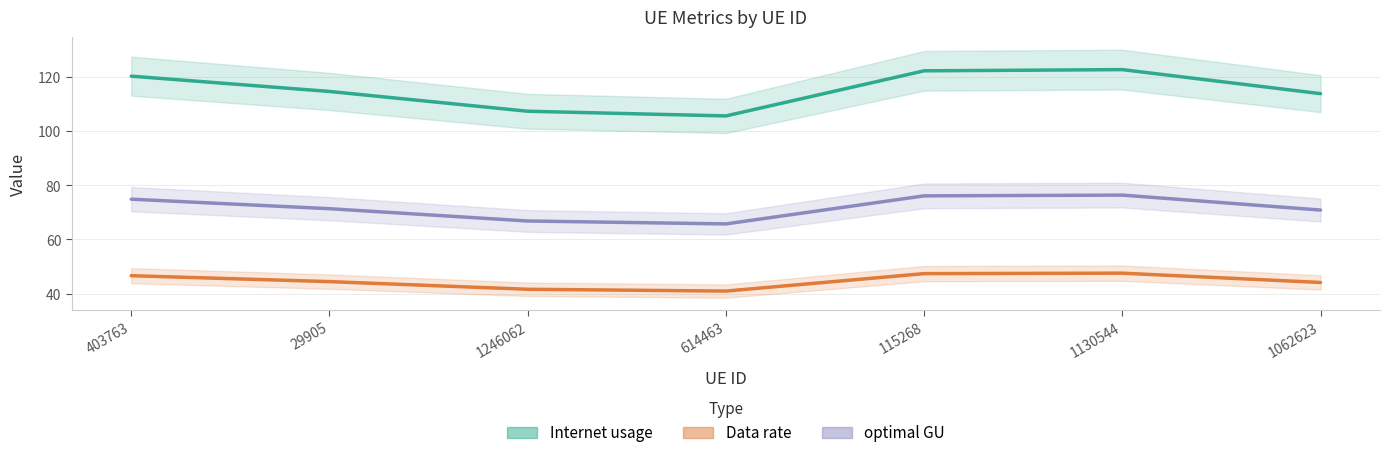

Rank the series at 1130544 from highest to lowest value.

Internet usage, optimal GU, Data rate